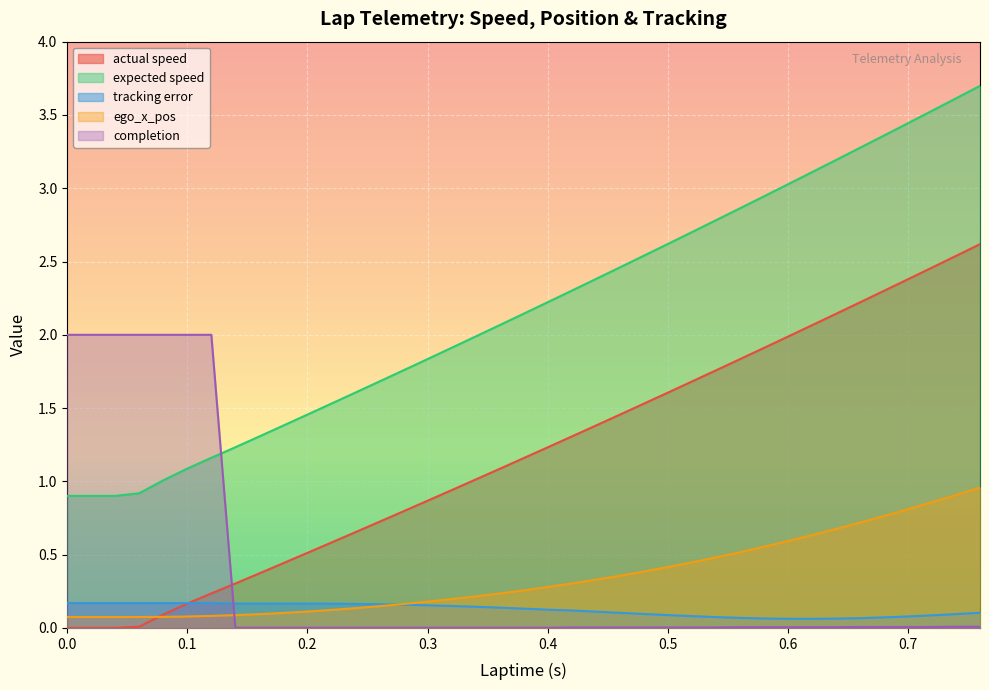

How many intersections are there between tracking error and completion?

1